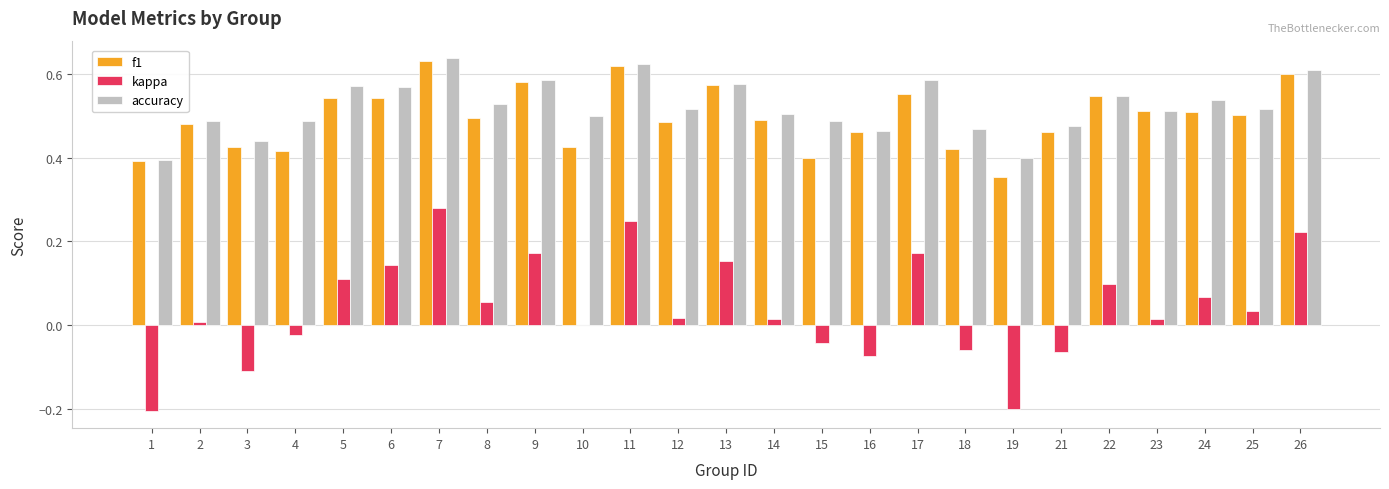

True or false: accuracy has a value of 0.5 at 16.

True